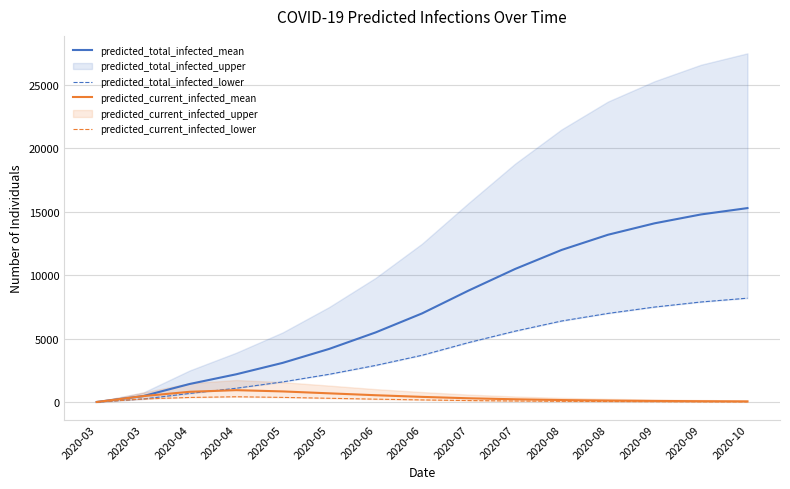

How many data points in predicted_total_infected_lower are above 3700?

7